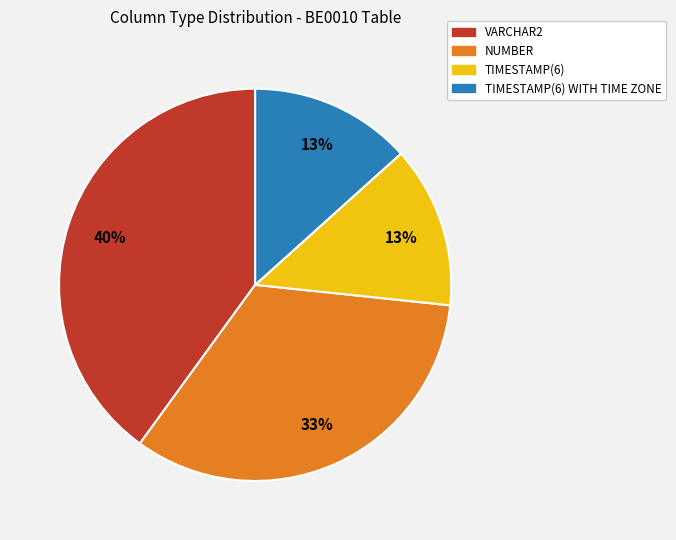

How many segments does this pie chart have?

4